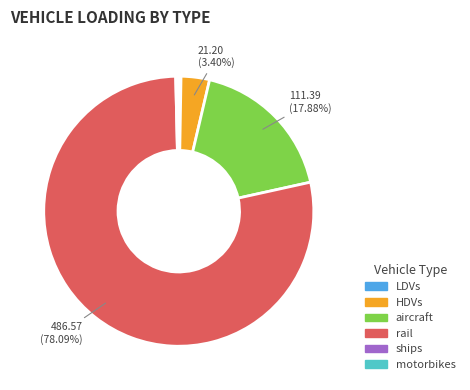

Combined, do HDVs and rail account for over 50%?

Yes